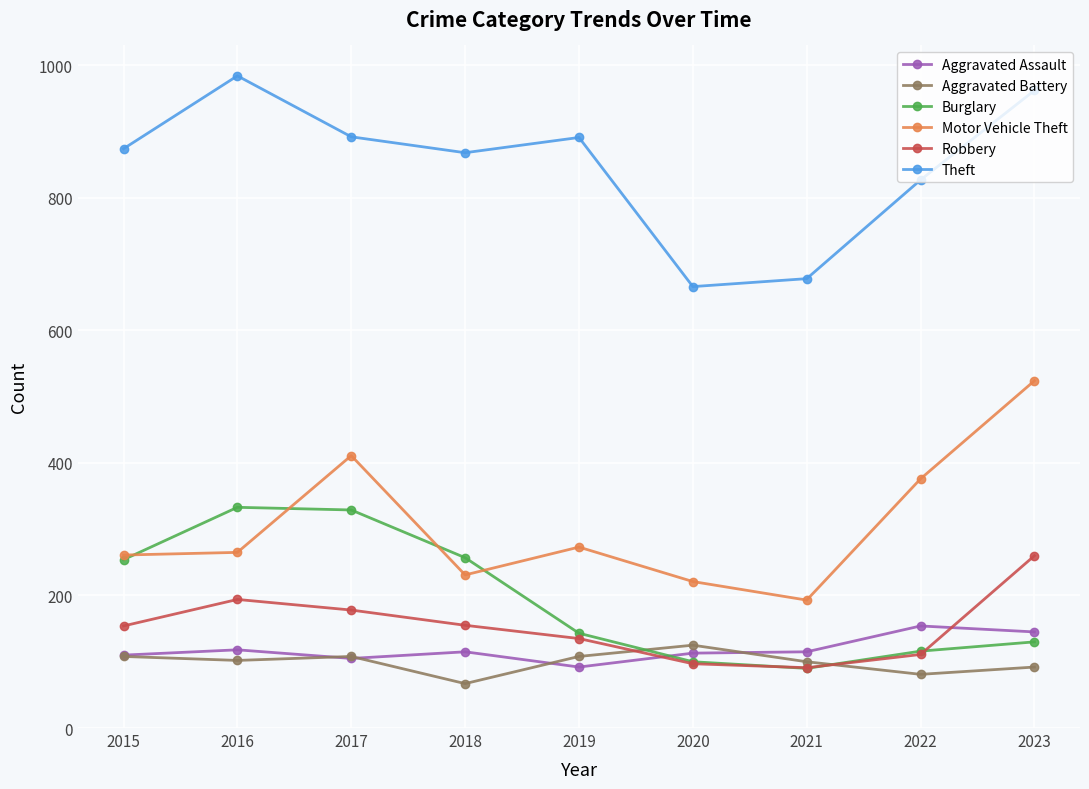

True or false: Theft and Motor Vehicle Theft intersect in this chart.

False